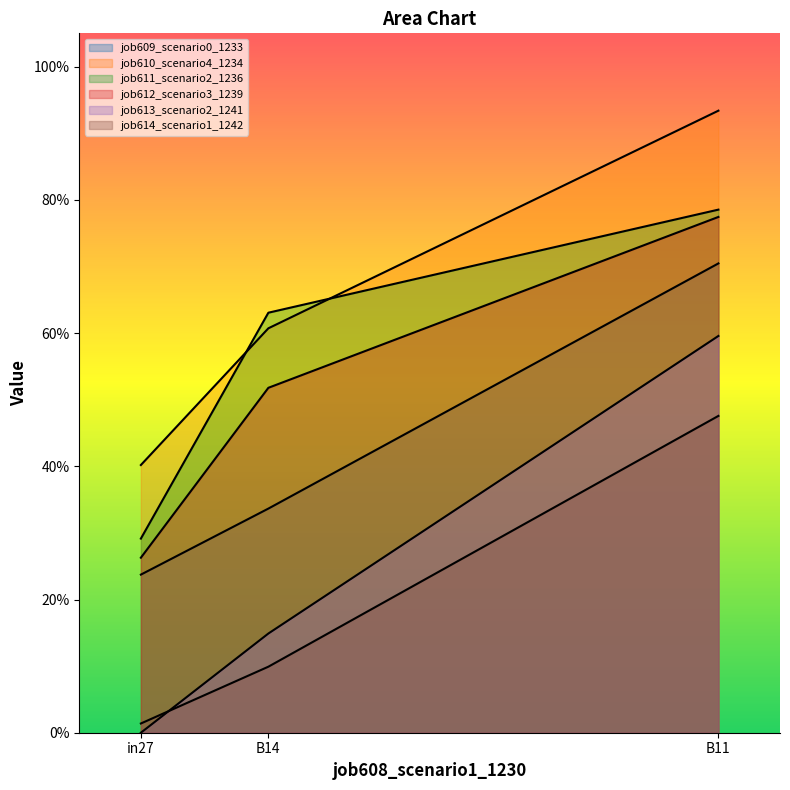

What is the sum of the job612_scenario3_1239 values at in27 and B11?

1.0